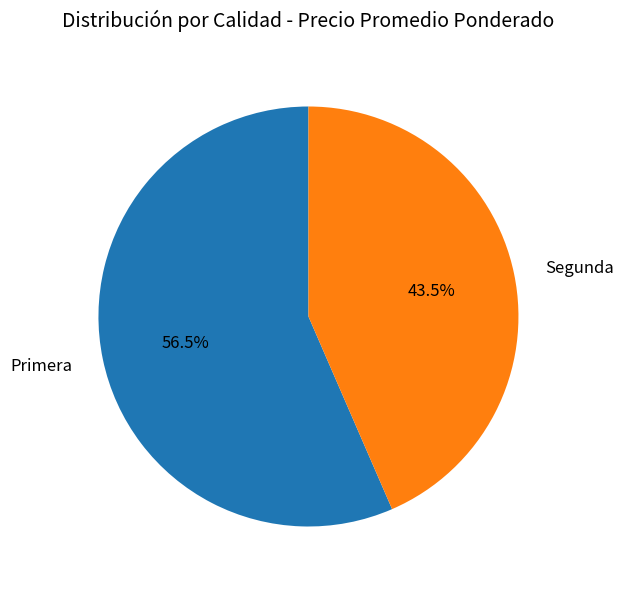

How many segments does this pie chart have?

2